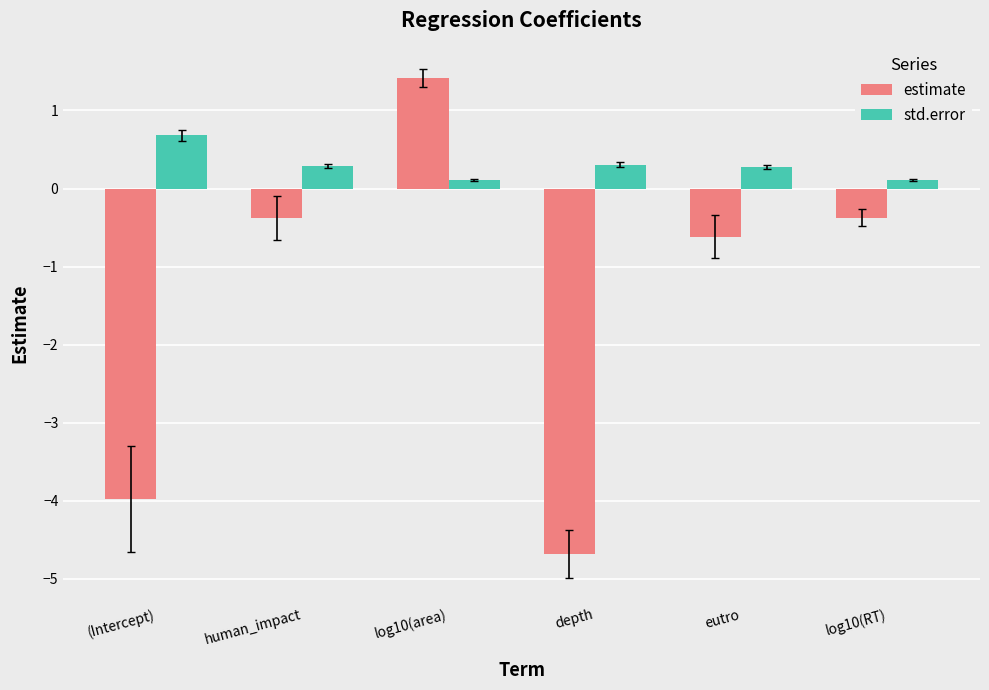

The value of estimate at log10(RT) is -0.4. True or false?

True